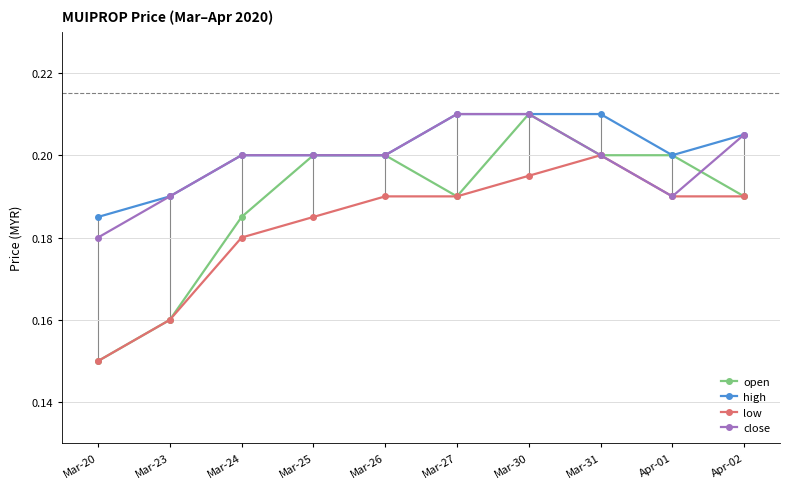

True or false: close has a value of 0.3 at Apr-01.

False